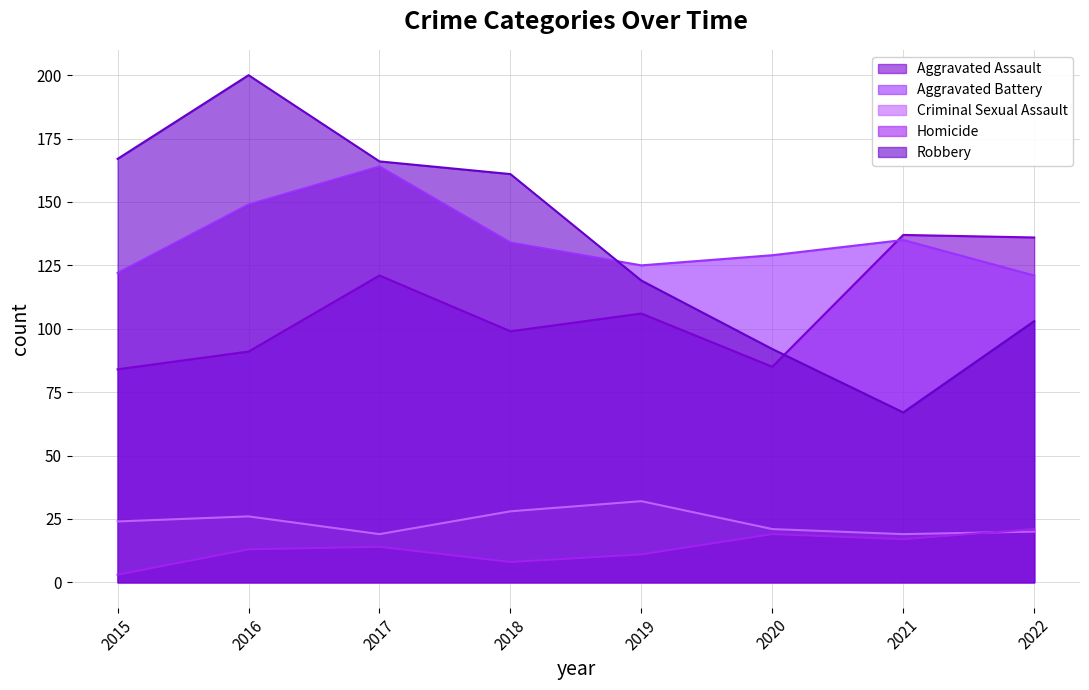

Reading left to right, what are all the values shown in this chart?

Aggravated Assault: 2015=84	2016=91	2017=121	2018=99	2019=106	2020=85	2021=137	2022=136
Aggravated Battery: 2015=122	2016=149	2017=164	2018=134	2019=125	2020=129	2021=135	2022=121
Criminal Sexual Assault: 2015=24	2016=26	2017=19	2018=28	2019=32	2020=21	2021=19	2022=20
Homicide: 2015=3	2016=13	2017=14	2018=8	2019=11	2020=19	2021=17	2022=21
Robbery: 2015=167	2016=200	2017=166	2018=161	2019=119	2020=92	2021=67	2022=103